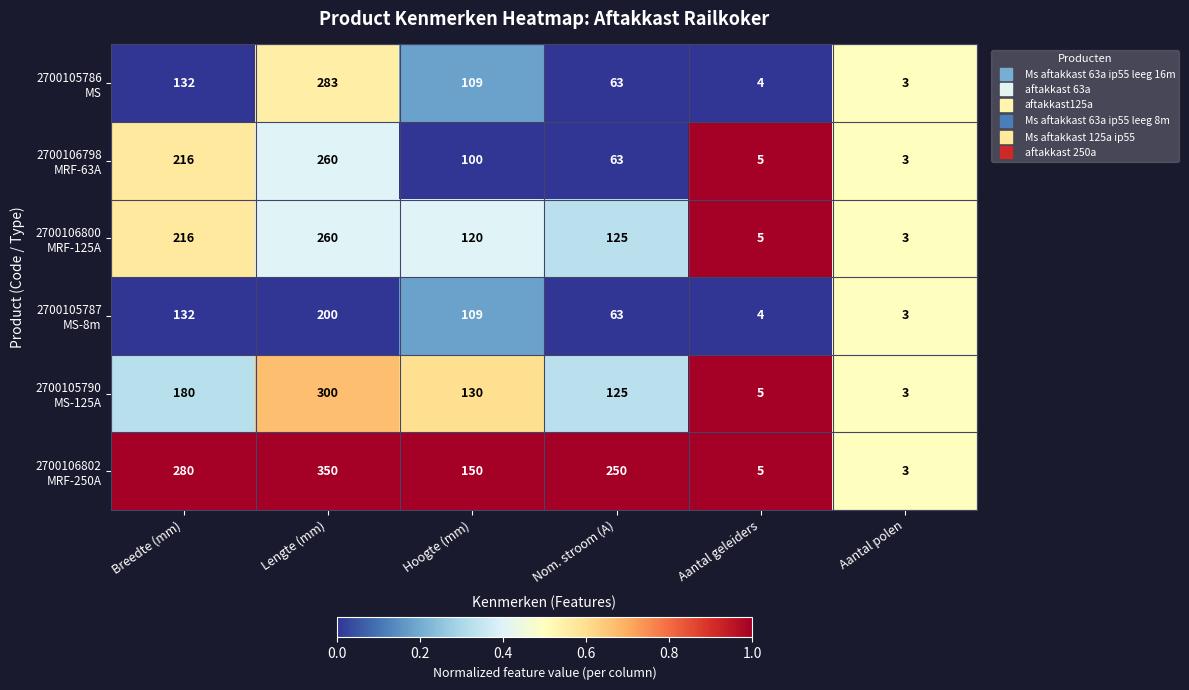

What is the difference between the highest and lowest values at Breedte (mm)?

148